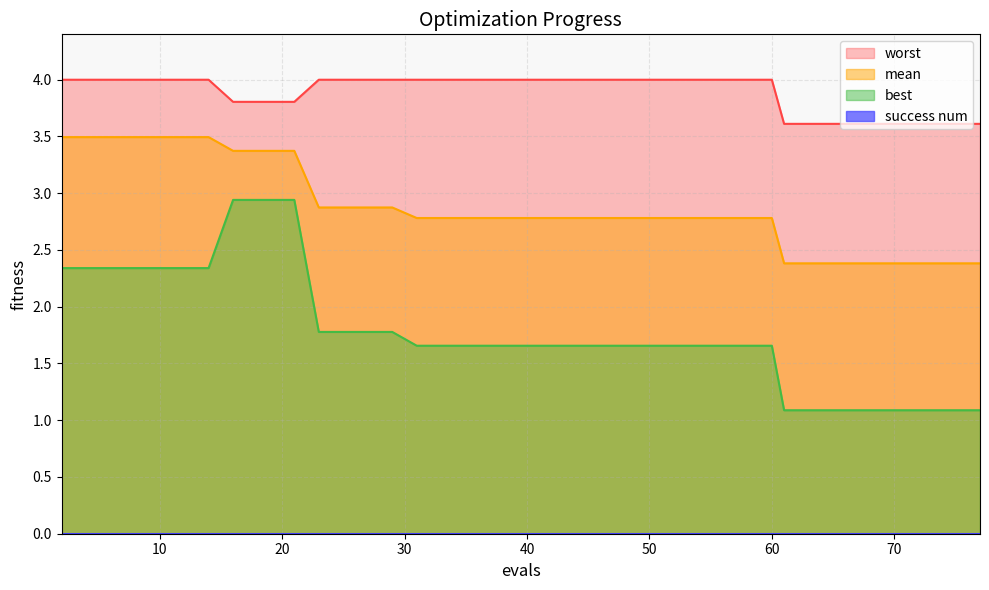

What is the difference between the maximum and minimum values in the mean series?

1.1